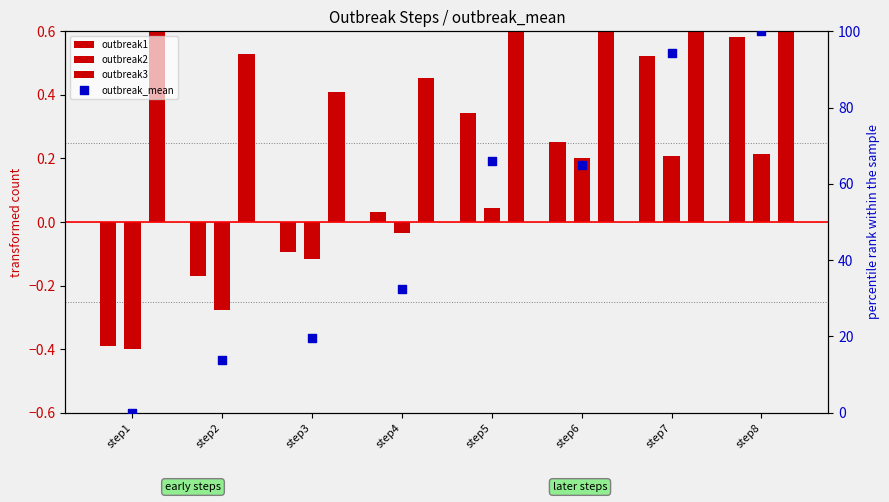

What is the total value across all series at step4?

33.0